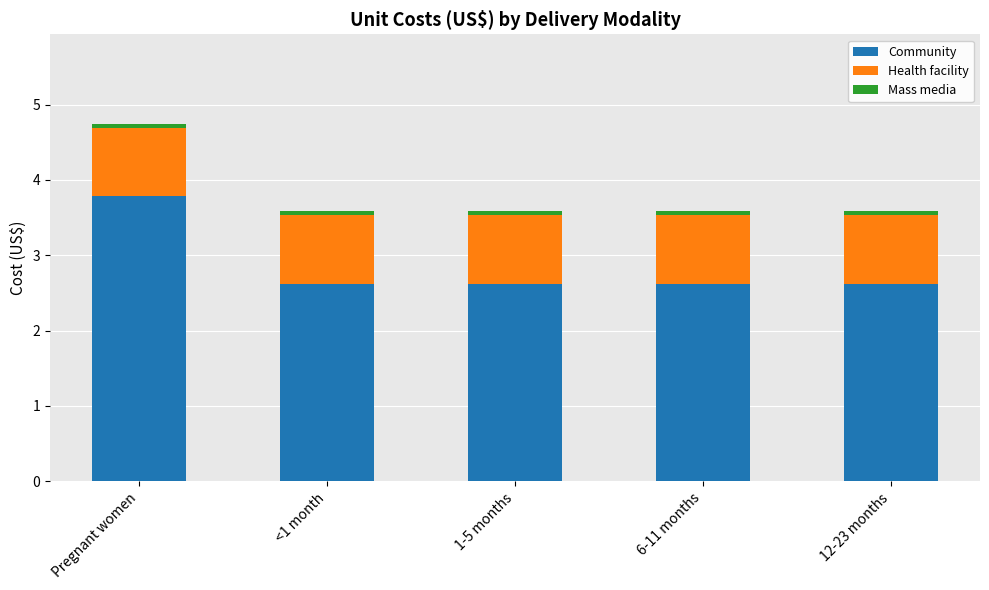

What is the average value of the Community series?

2.9